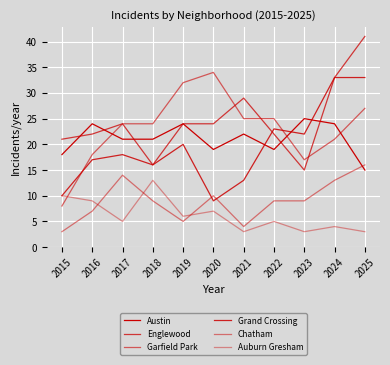

Where is the first local maximum for Grand Crossing?

2017